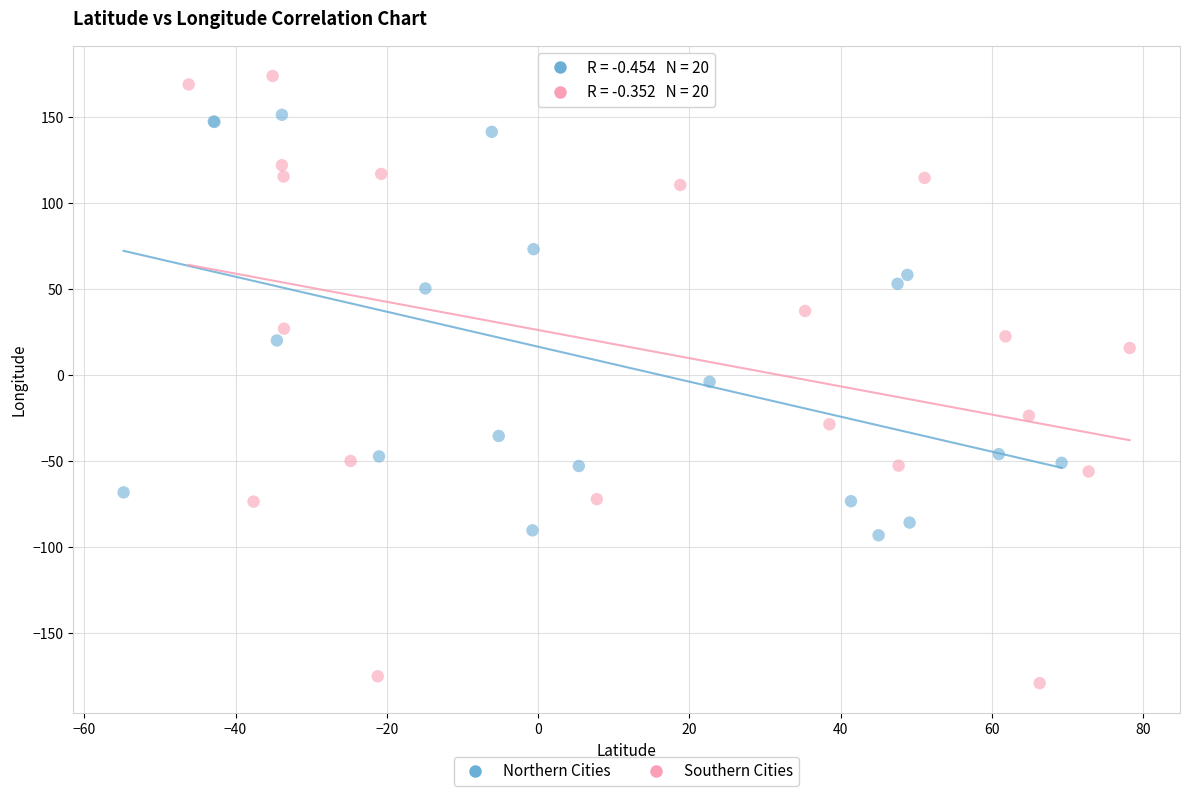

Which series contains the highest Y value?

Southern Cities